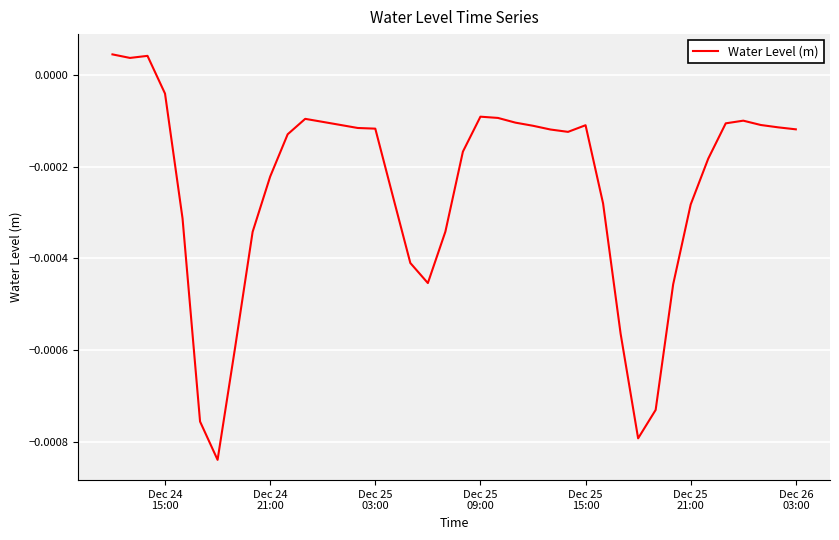

True or false: the data has more than 2 interior local peaks.

True